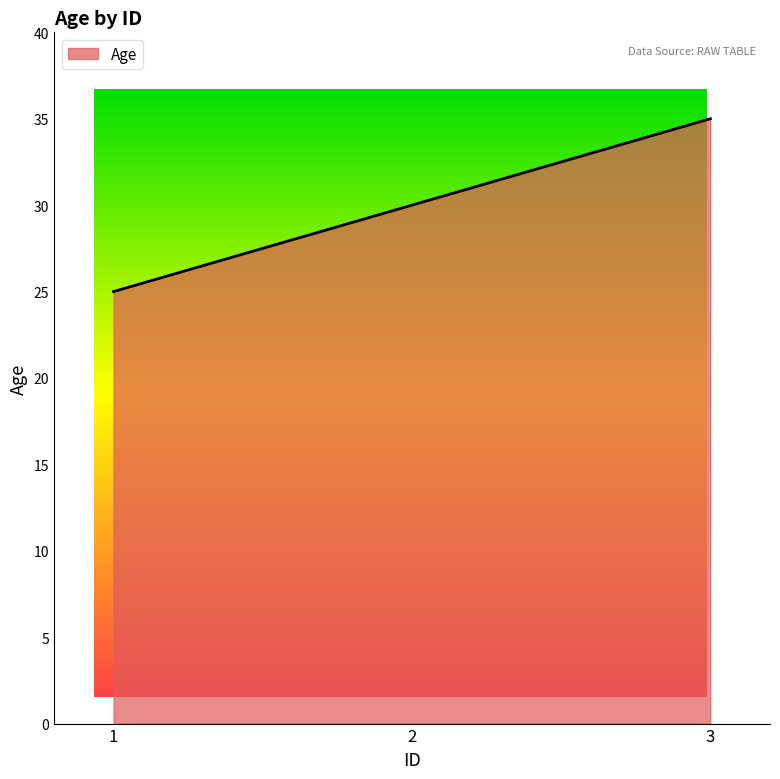

How many values are below 30?

1